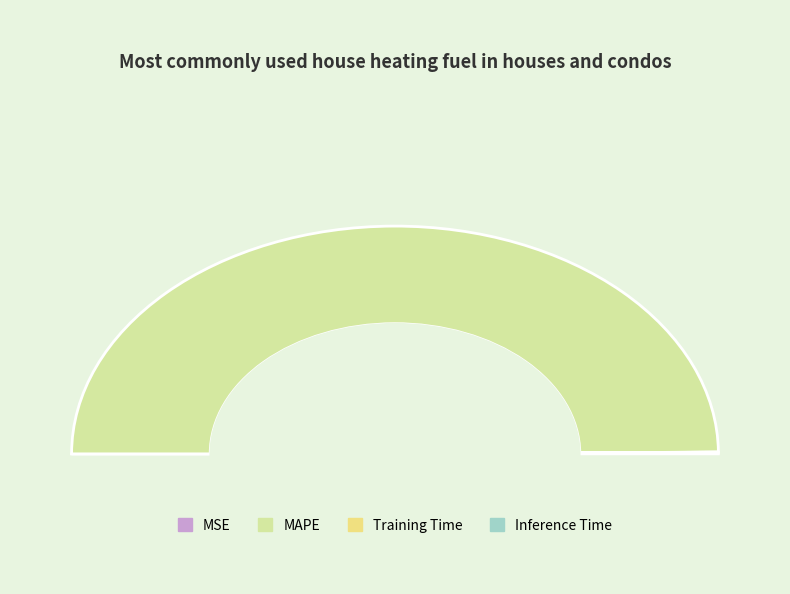

How much of the chart is everything except MAPE?

0.2%